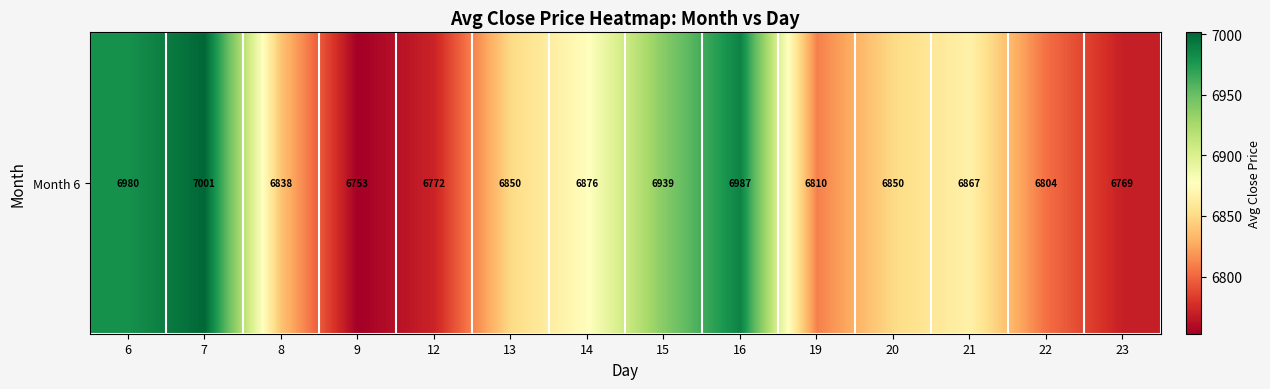

What is the sum of the values at 21 and 13?

13716.2